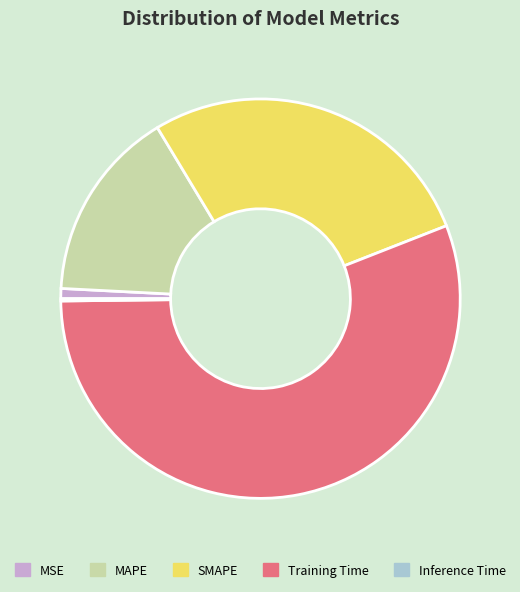

Is the sum of MAPE and Training Time greater than half?

Yes